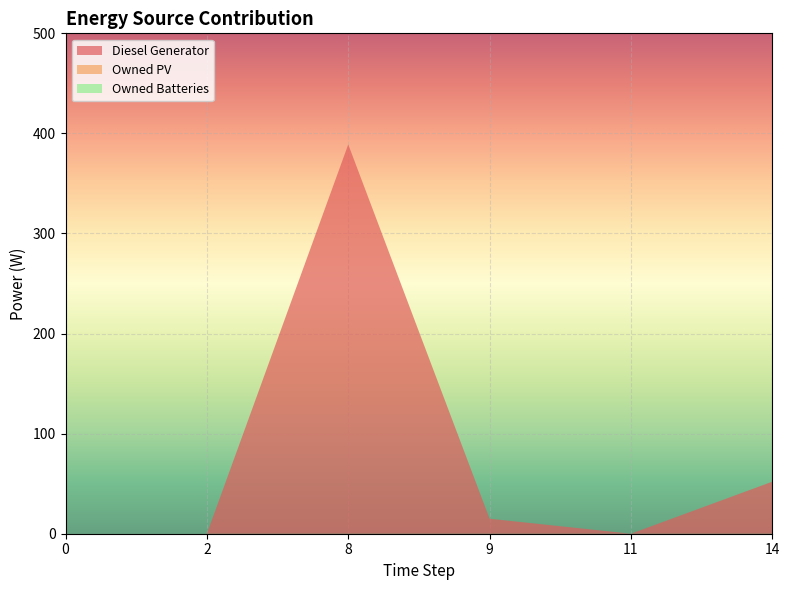

Reading left to right, extract all data points from this chart.

Diesel Generator: 0	0	389	15	0	52
Owned PV: 0	0	0	0	0	0
Owned Batteries: 0	0	0	0	0	0